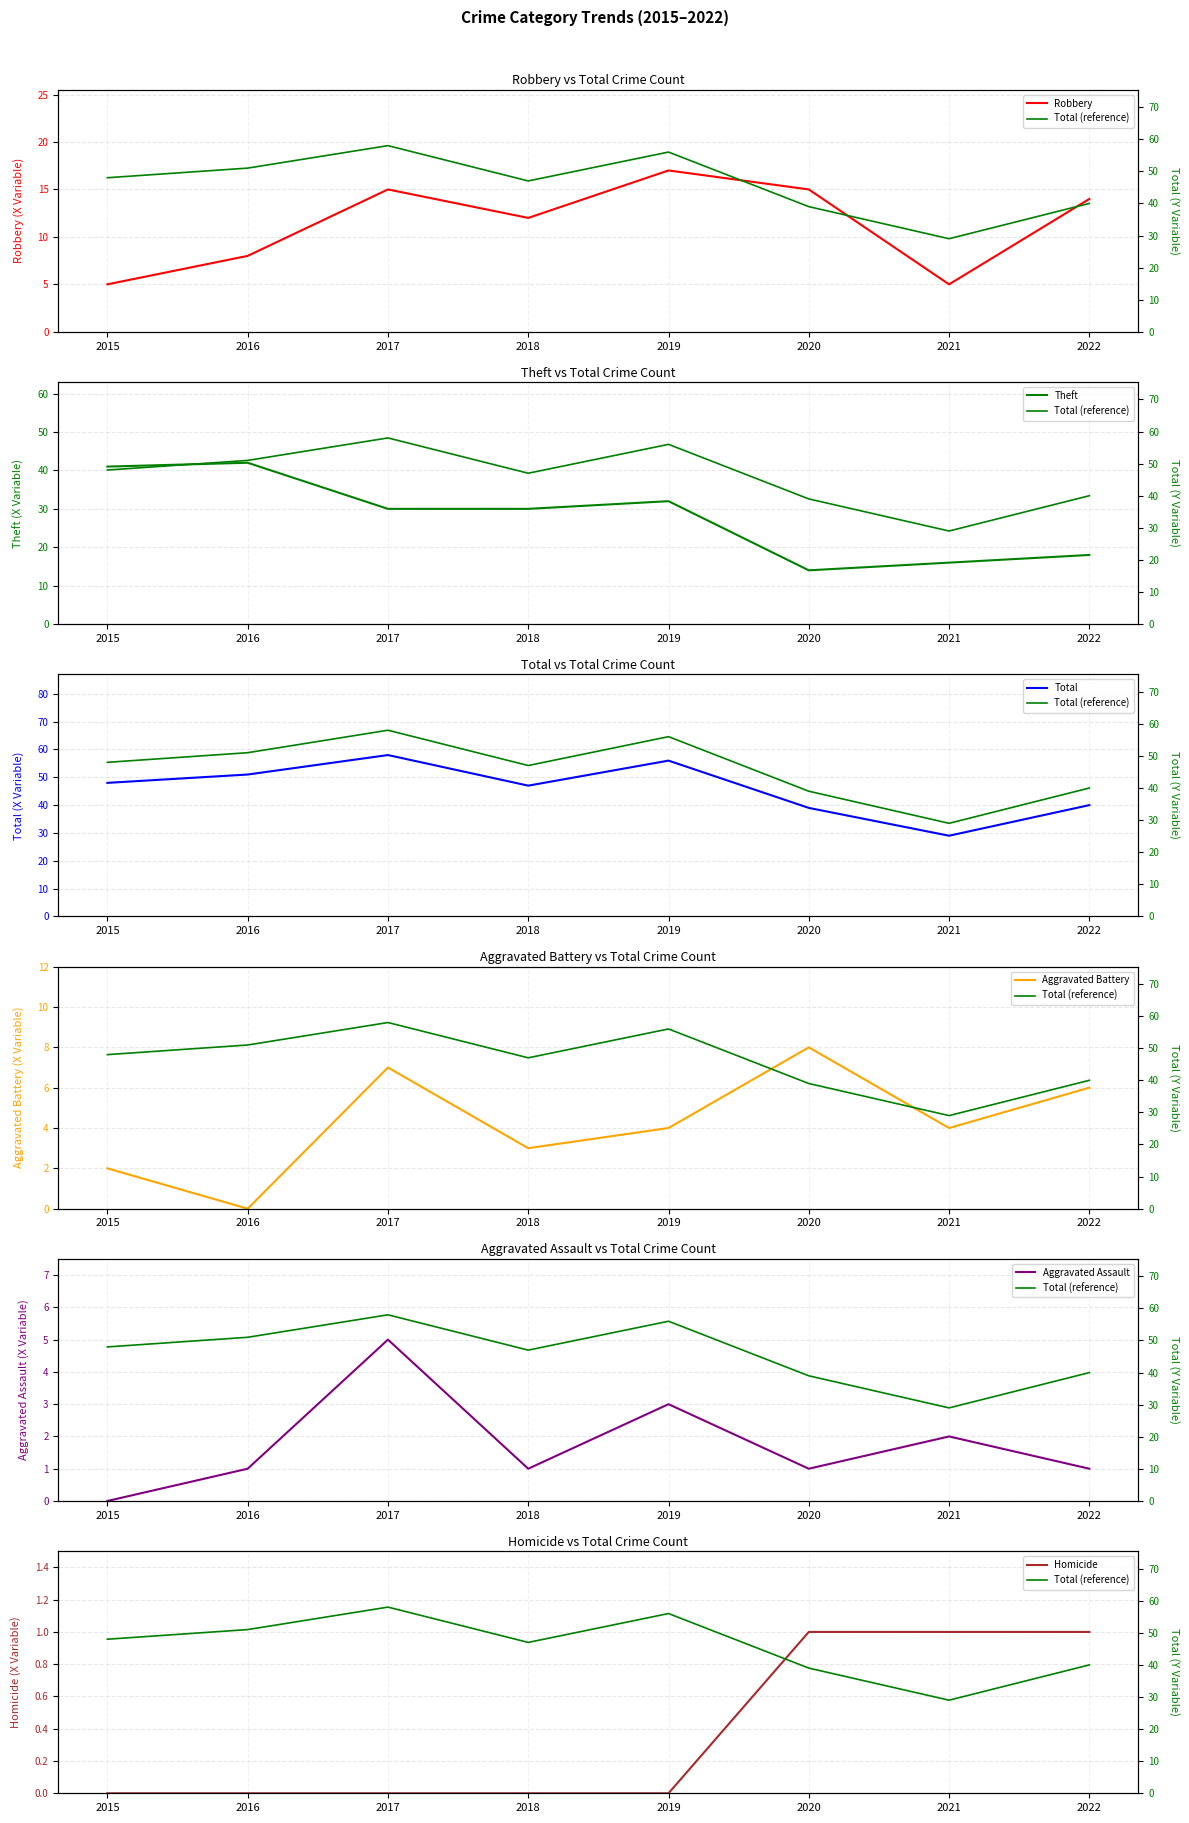

What is the difference between the Homicide values at 2020 and 2019?

1